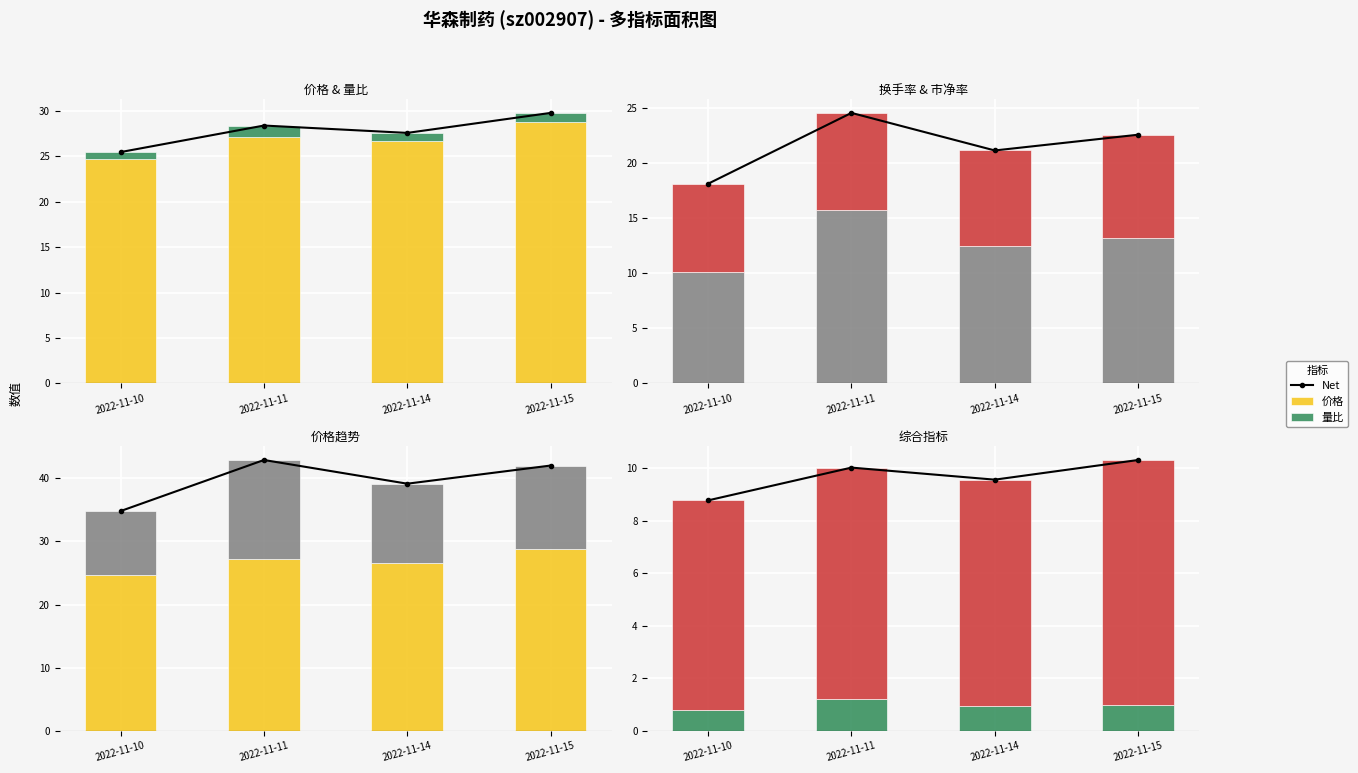

What is the value of the 市净率 bar at the 3rd from the left?

8.6